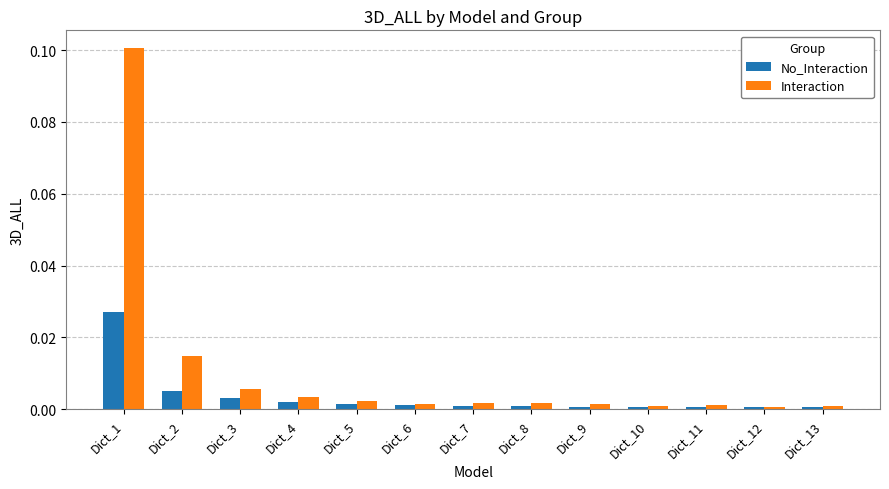

Which series has the largest range (max minus min)?

Interaction